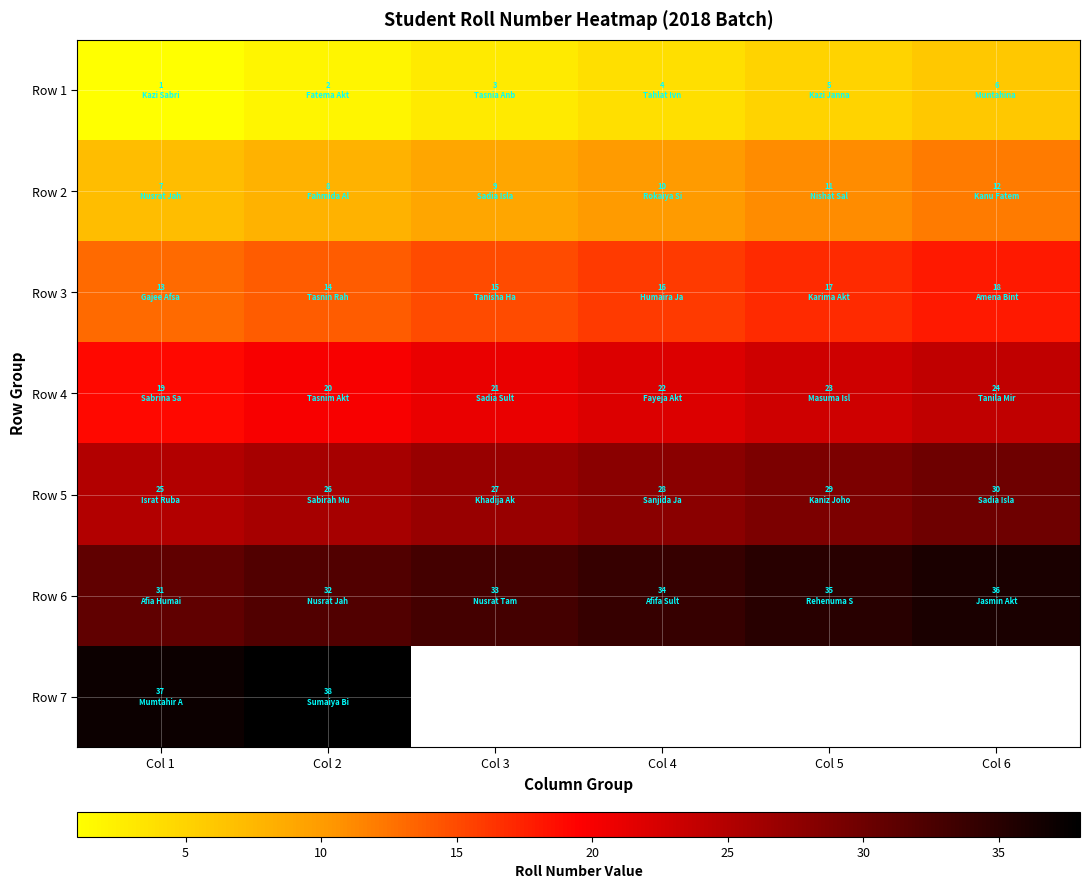

Where does the Row 1 series first go above 4?

Col 5